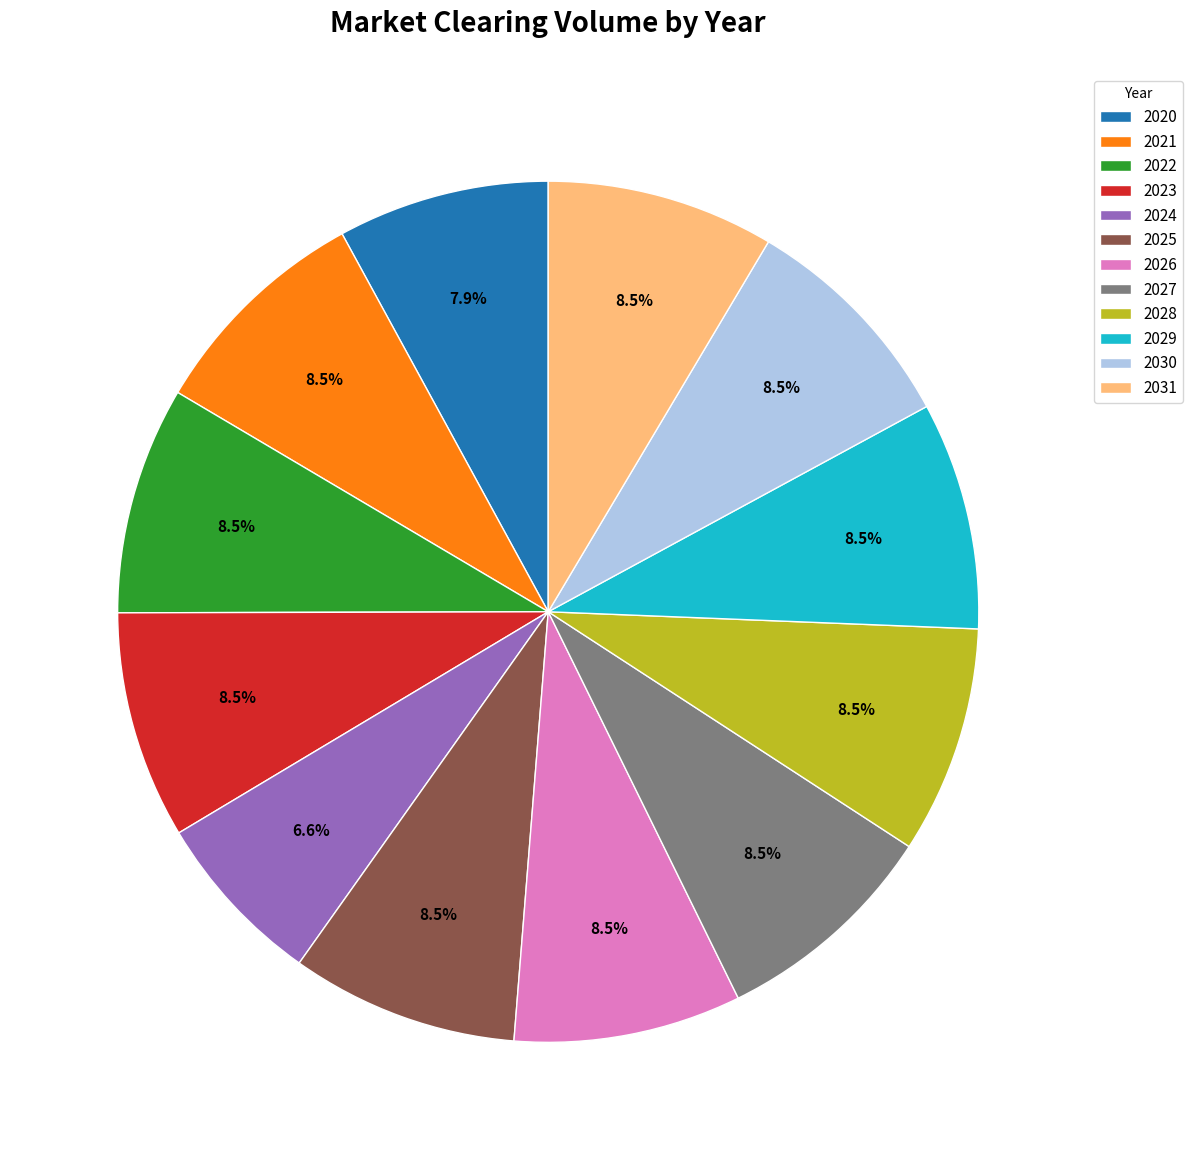

What is the ratio of the value at 2030 to the value at 2021?

1.0